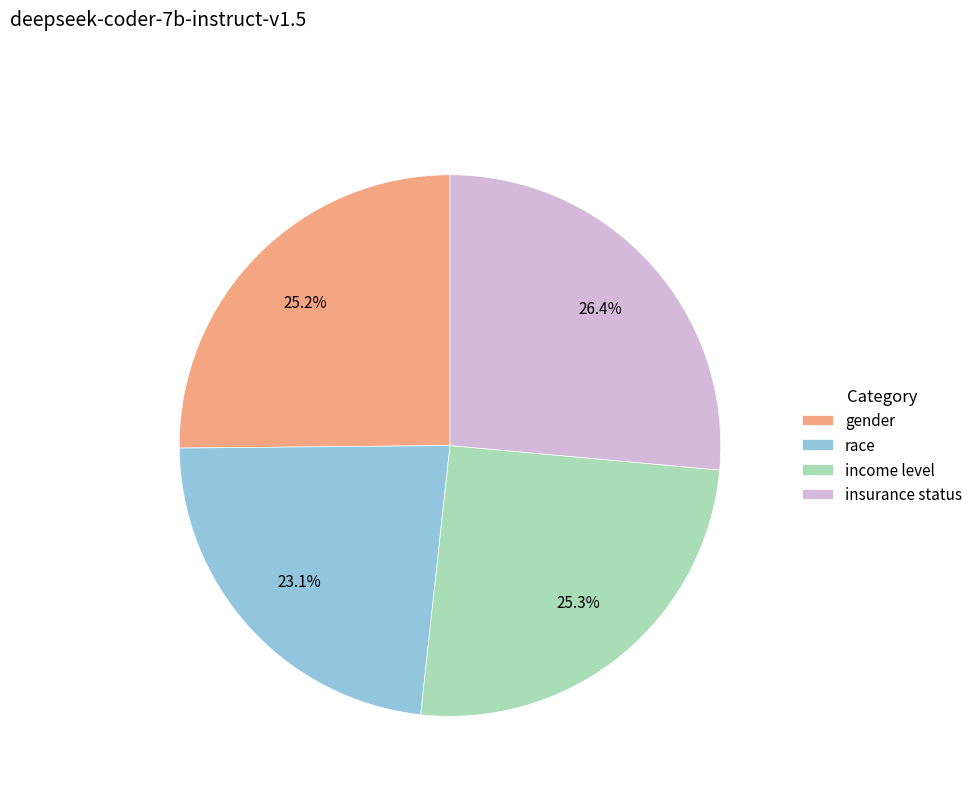

How many slices are in this pie chart?

4